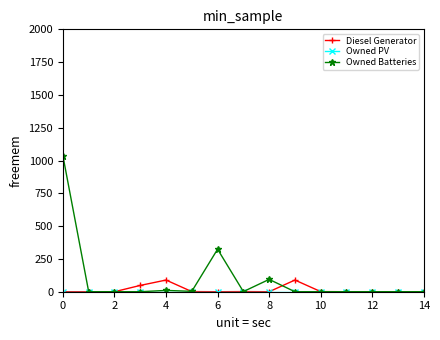

Which series has the largest total across all categories?

Owned Batteries